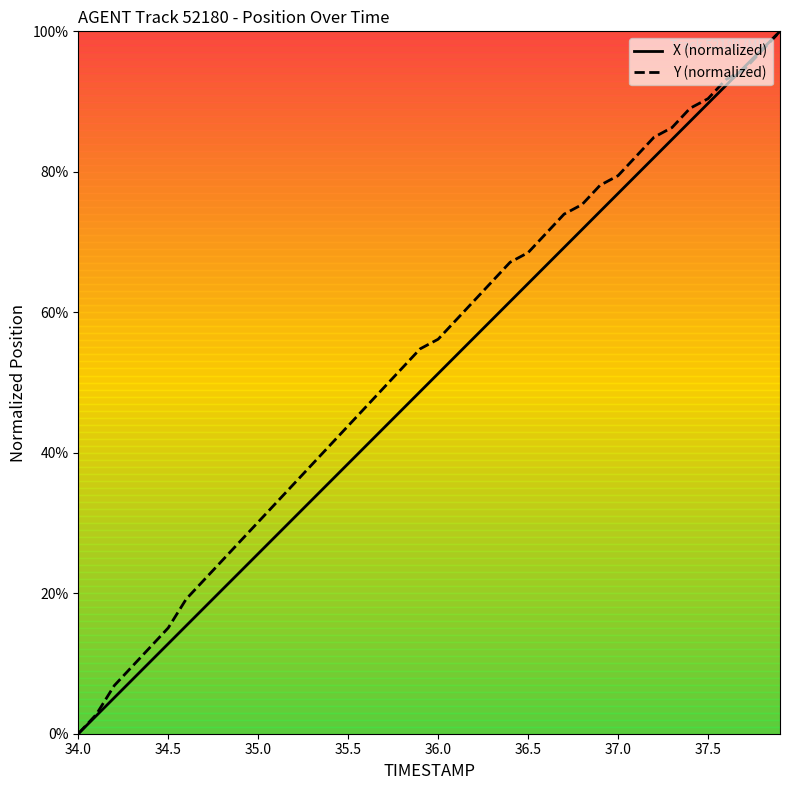

What are all the series names shown in the legend?

X (normalized), Y (normalized)